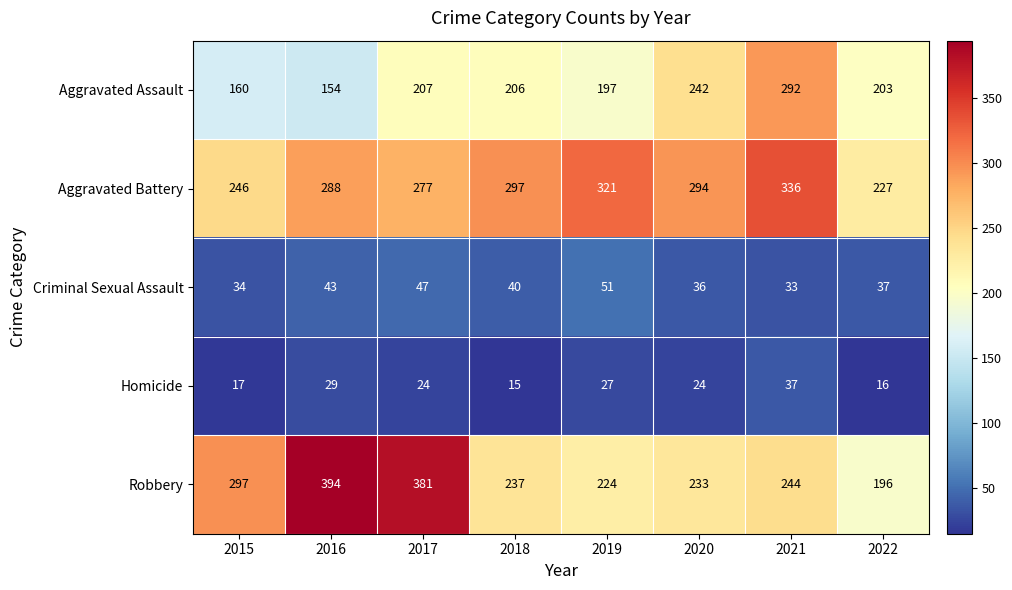

What is the total value across all series at 2017?

936